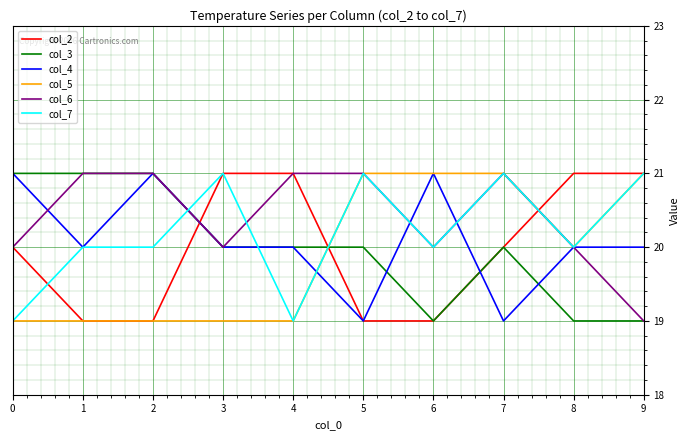

Between which two adjacent categories do col_5 and col_3 first intersect?

4 and 5